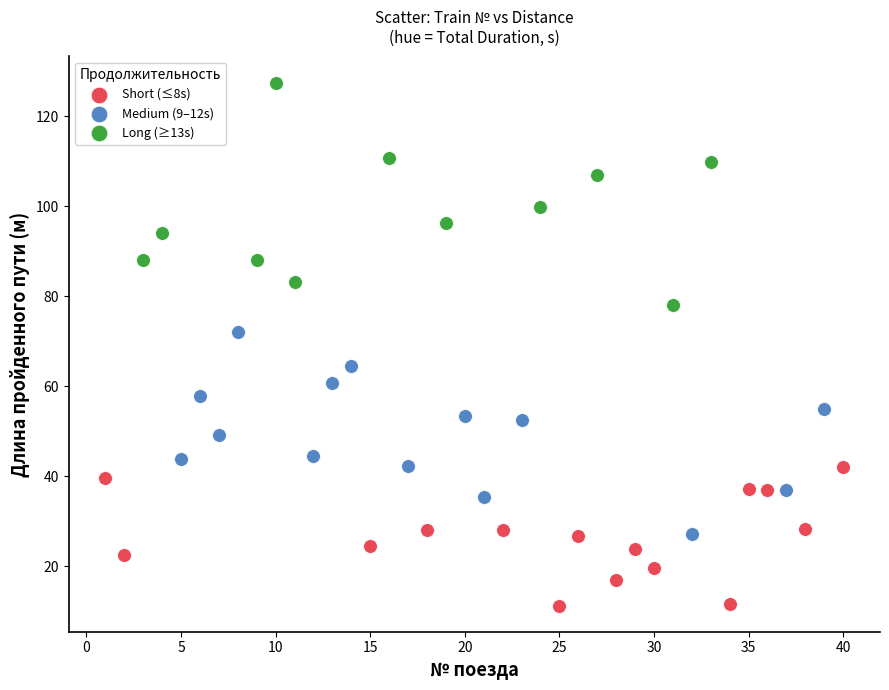

Which series reaches the maximum Y coordinate?

Long (≥13s)